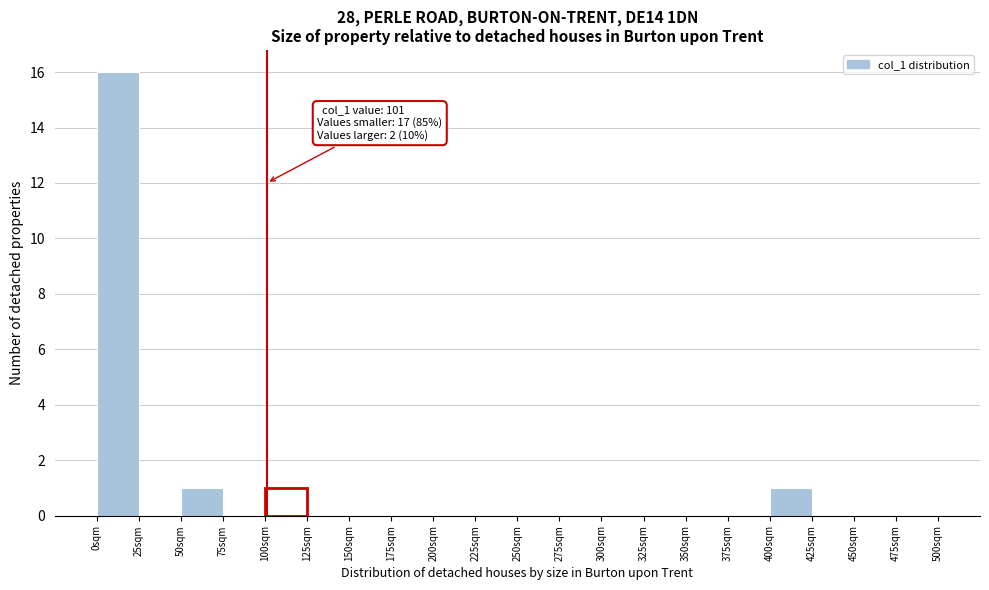

Over which range of the x-axis is the bar tallest?

0 to 25